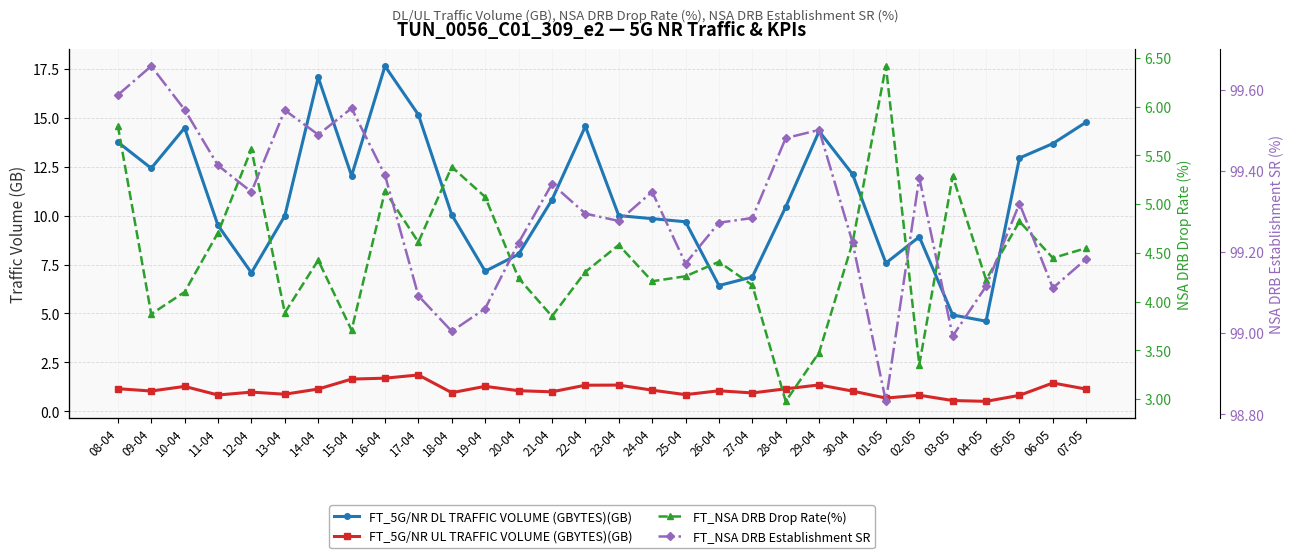

At how many categories does at least one series exceed 90?

30